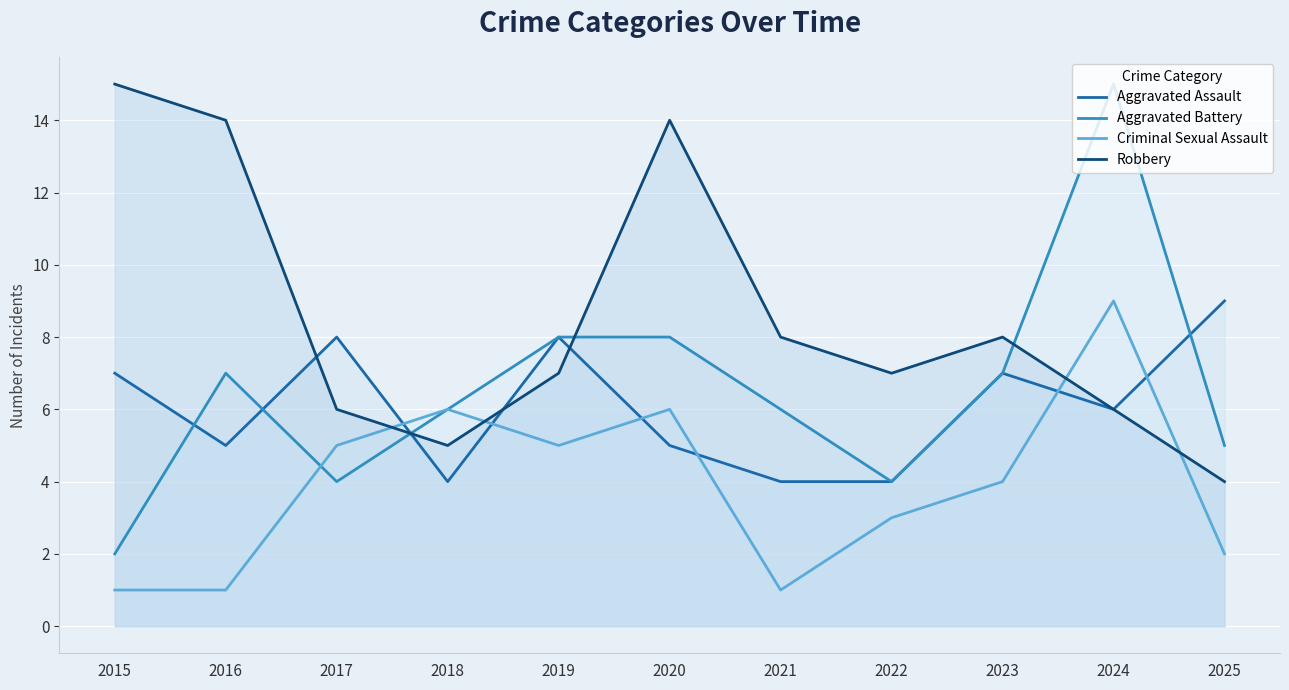

Which category has the highest value across all series?

2024